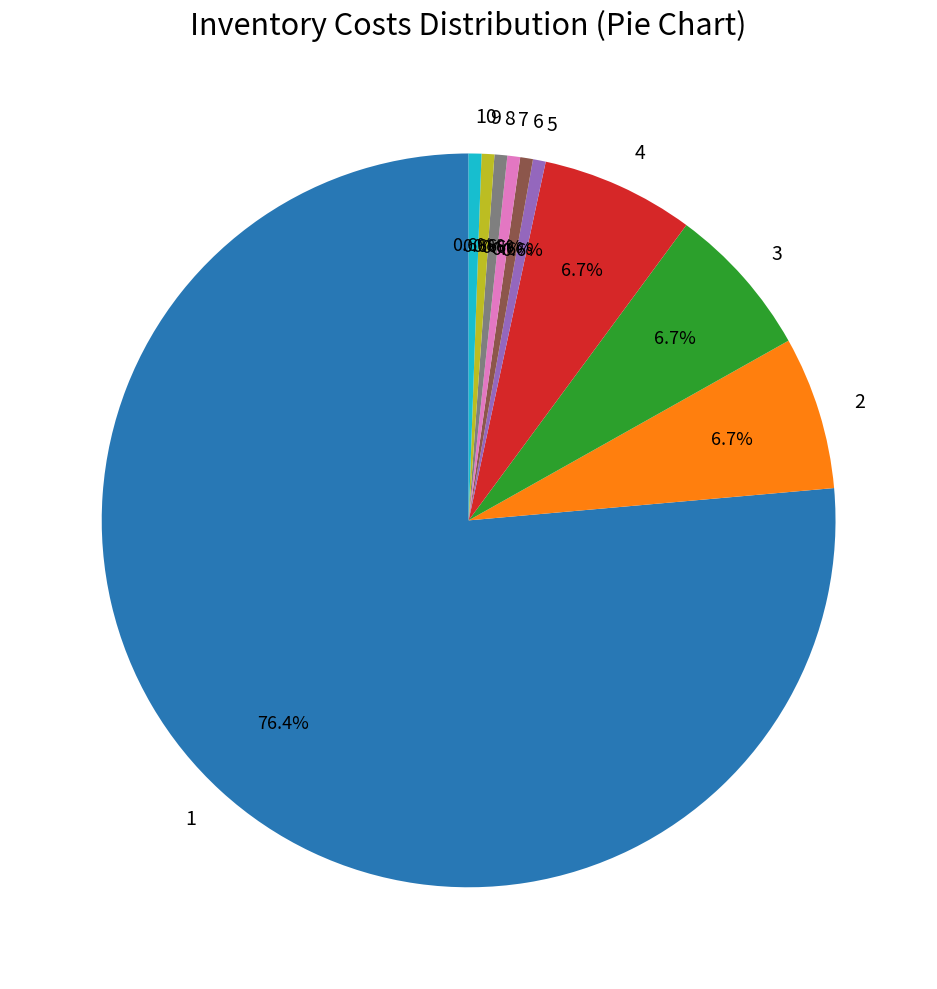

What is the largest slice in the pie chart?

1